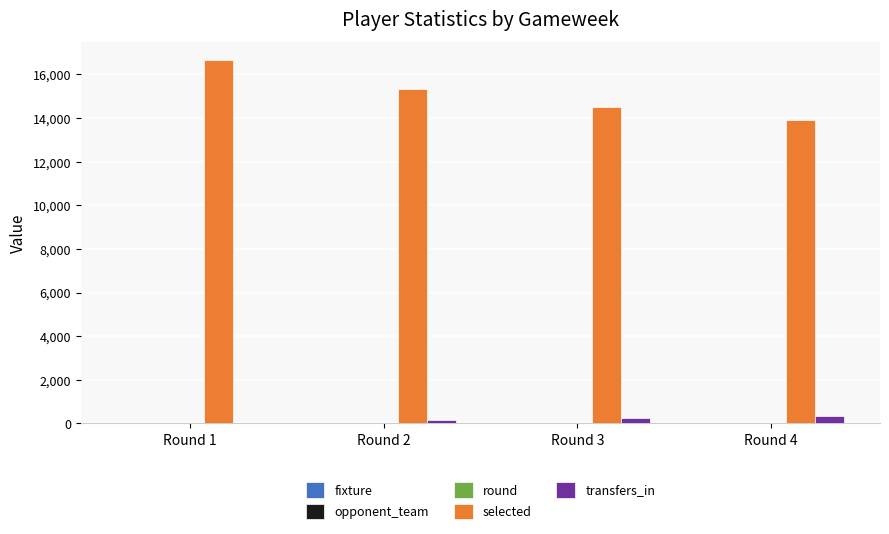

What is the greatest value displayed?

16650